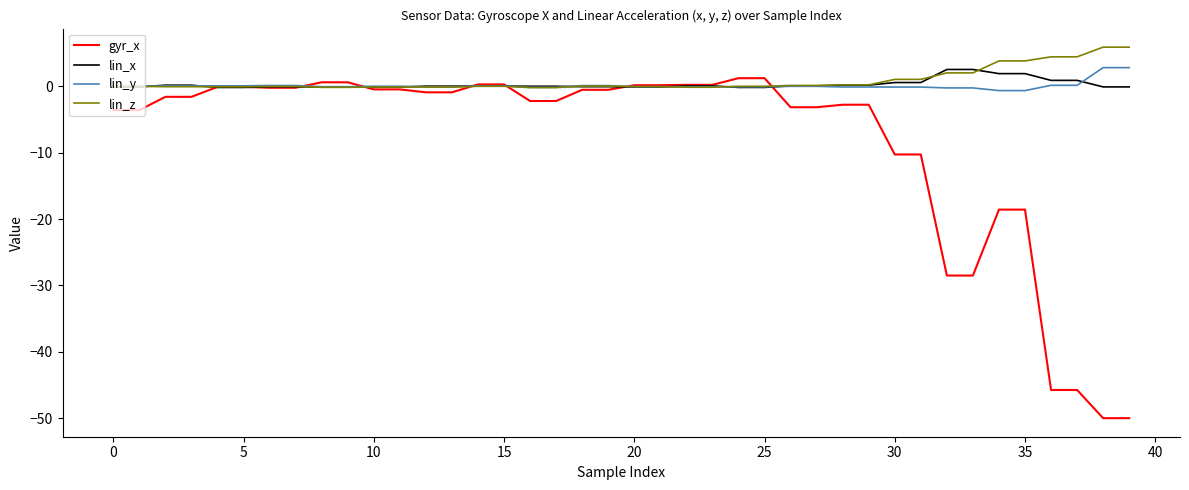

Which series ends up on top after the final intersection of lin_z and lin_x?

lin_z